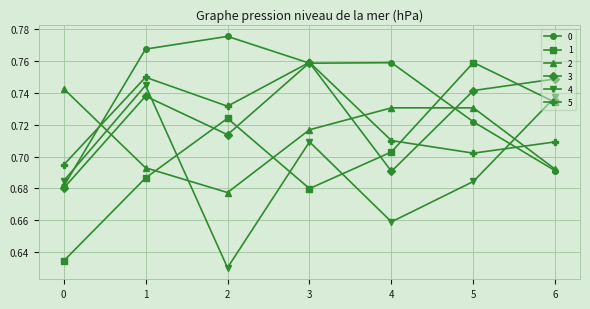

At which label does 0 reach its peak?

2